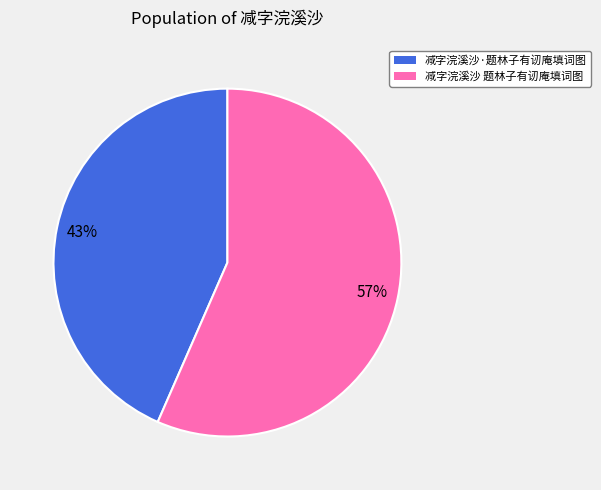

To the nearest percent, what is the combined percentage of 减字浣溪沙·题林子有讱庵填词图 and 减字浣溪沙 题林子有讱庵填词图?

100%